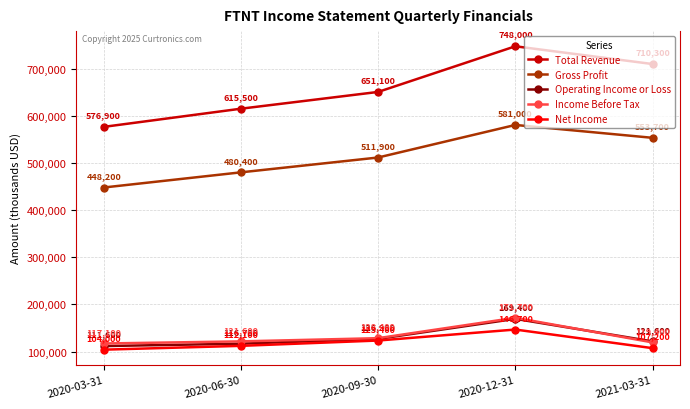

Reading right to left, extract all data points from this chart.

Total Revenue: 2021-03-31=710300	2020-12-31=748000	2020-09-30=651100	2020-06-30=615500	2020-03-31=576900
Gross Profit: 2021-03-31=553700	2020-12-31=581000	2020-09-30=511900	2020-06-30=480400	2020-03-31=448200
Operating Income or Loss: 2021-03-31=121600	2020-12-31=169400	2020-09-30=126900	2020-06-30=116700	2020-03-31=111600
Income Before Tax: 2021-03-31=119400	2020-12-31=171700	2020-09-30=128400	2020-06-30=121600	2020-03-31=117100
Net Income: 2021-03-31=107200	2020-12-31=146700	2020-09-30=123400	2020-06-30=112100	2020-03-31=104000